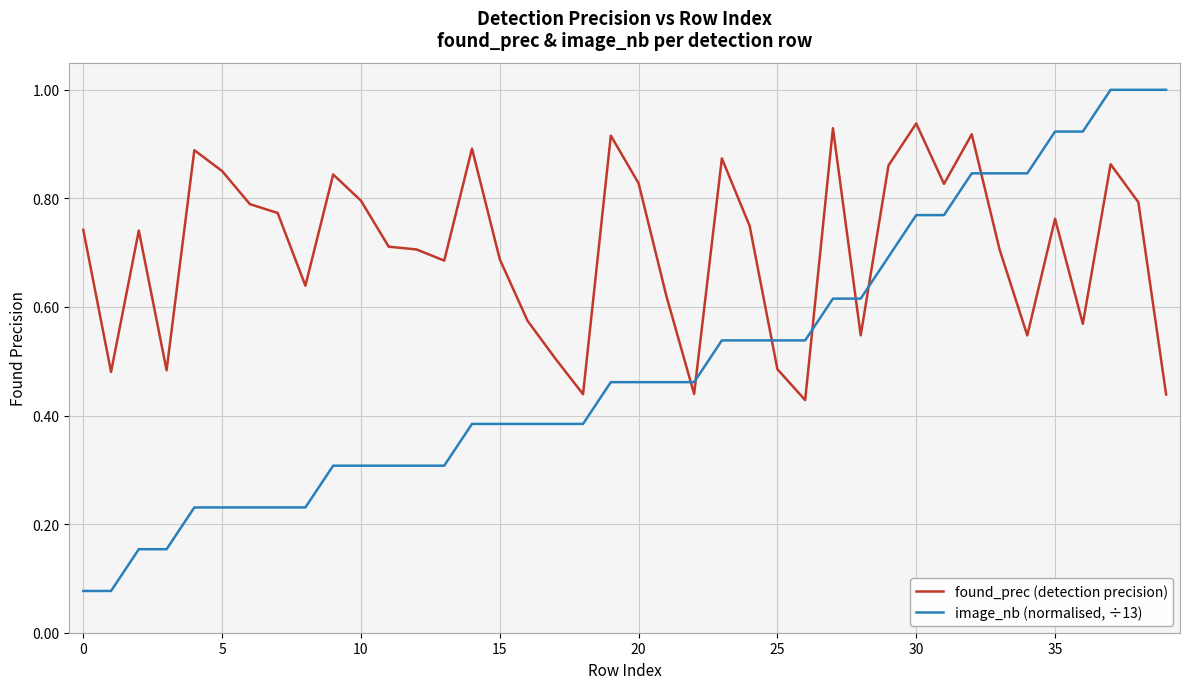

Does the chart have visible grid lines?

Yes